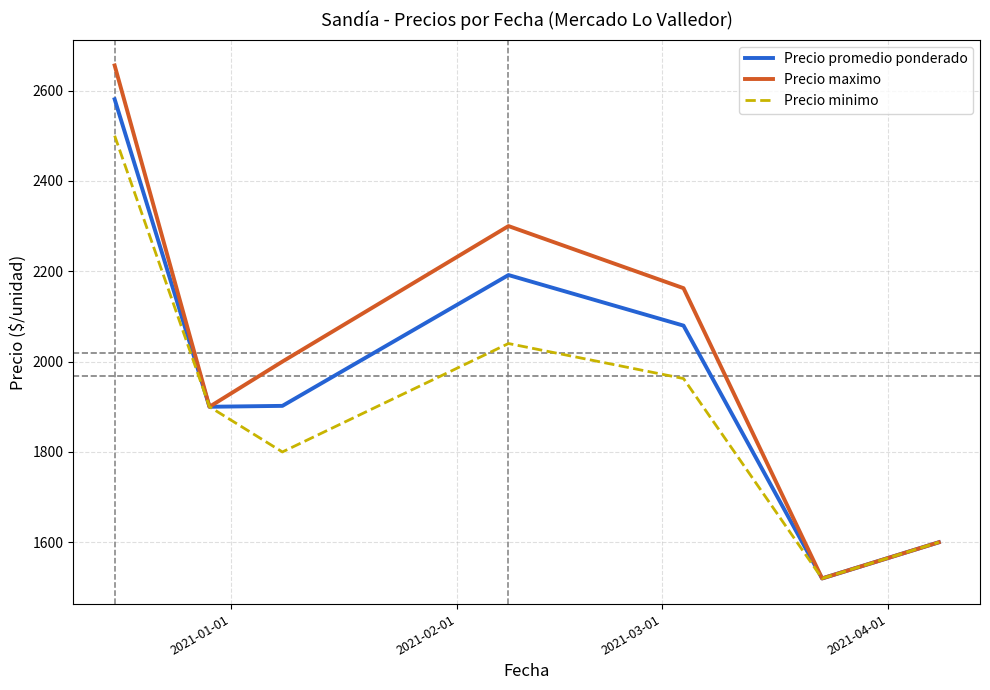

What is the maximum value for Precio maximo?

2655.6